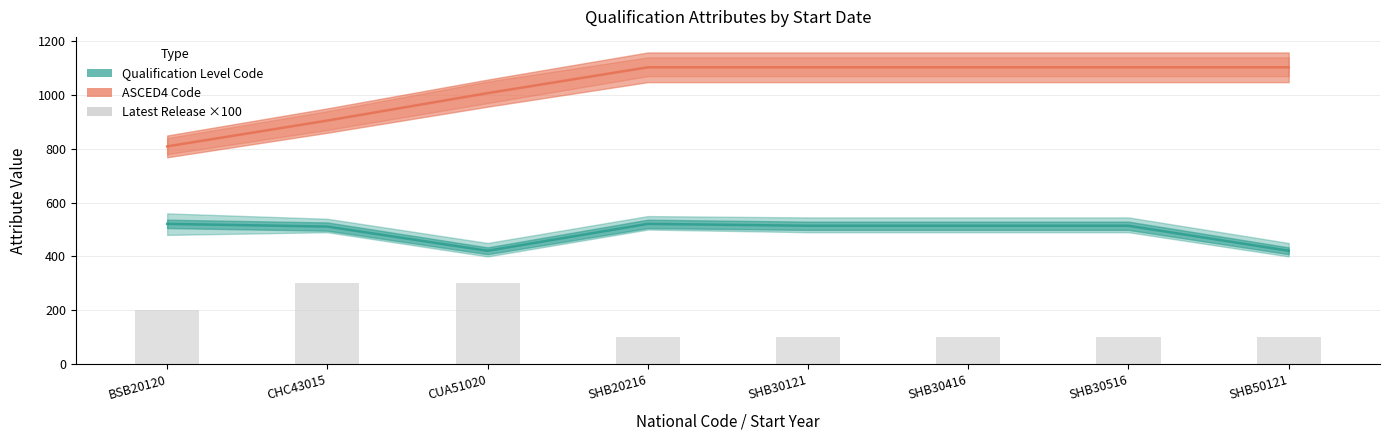

At BSB20120, list the series in order from smallest to largest.

Latest Release ×100, Qualification Level Code, ASCED4 Code